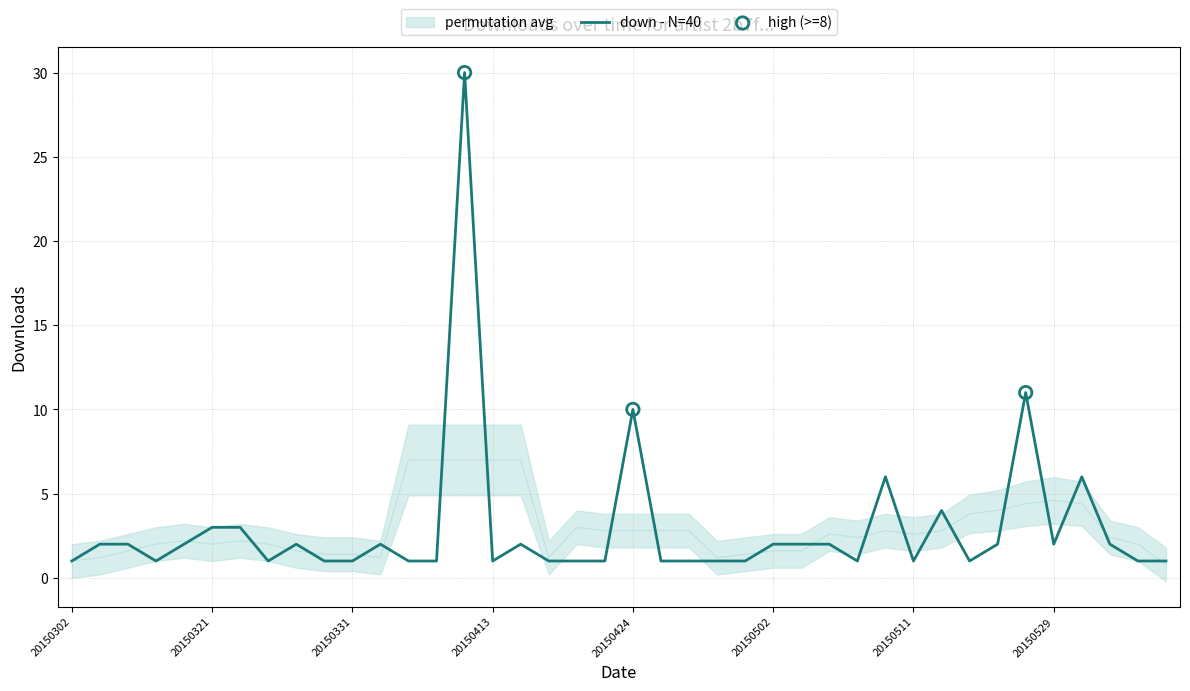

Approximately how many times larger is the value at 20150608 compared to 20150327?

0.5